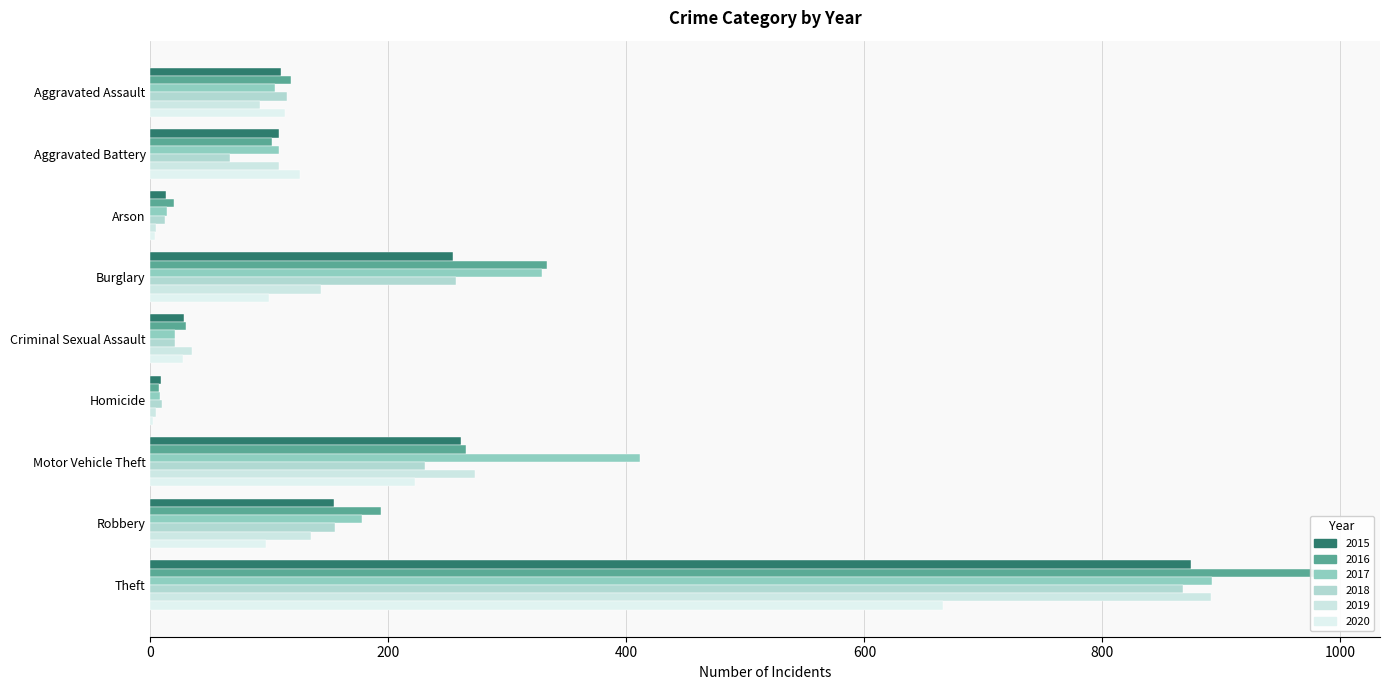

At which label does 2017 first exceed 108?

Burglary